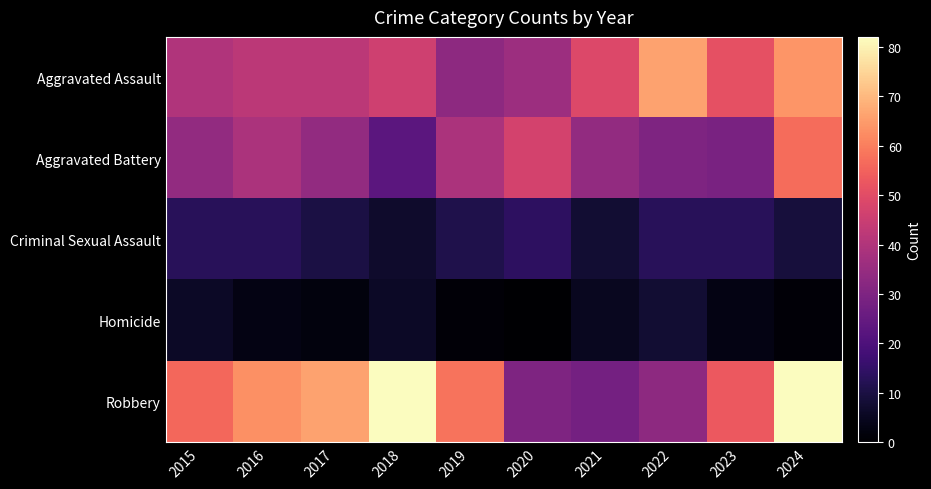

Which has a higher value, 2019 or 2015?

2015